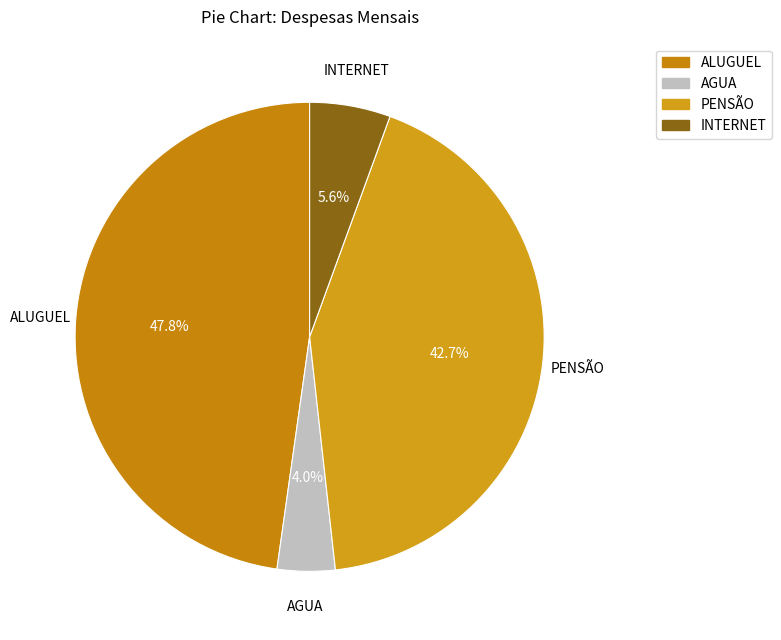

To the nearest percent, what percentage of the pie is AGUA?

4%